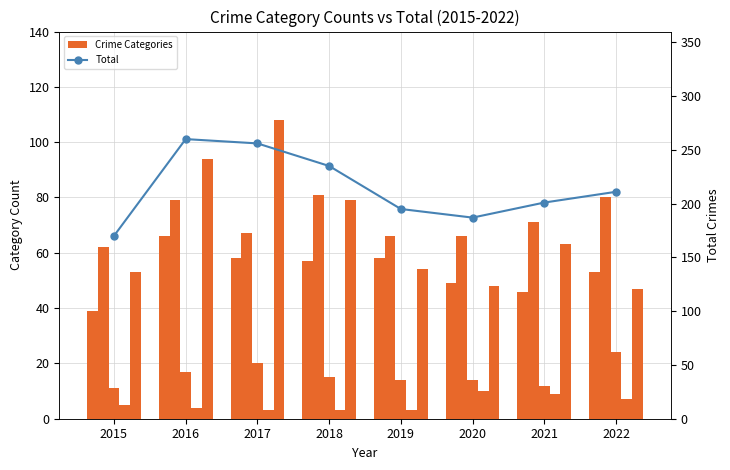

Where does the Robbery series first go above 63?

2016